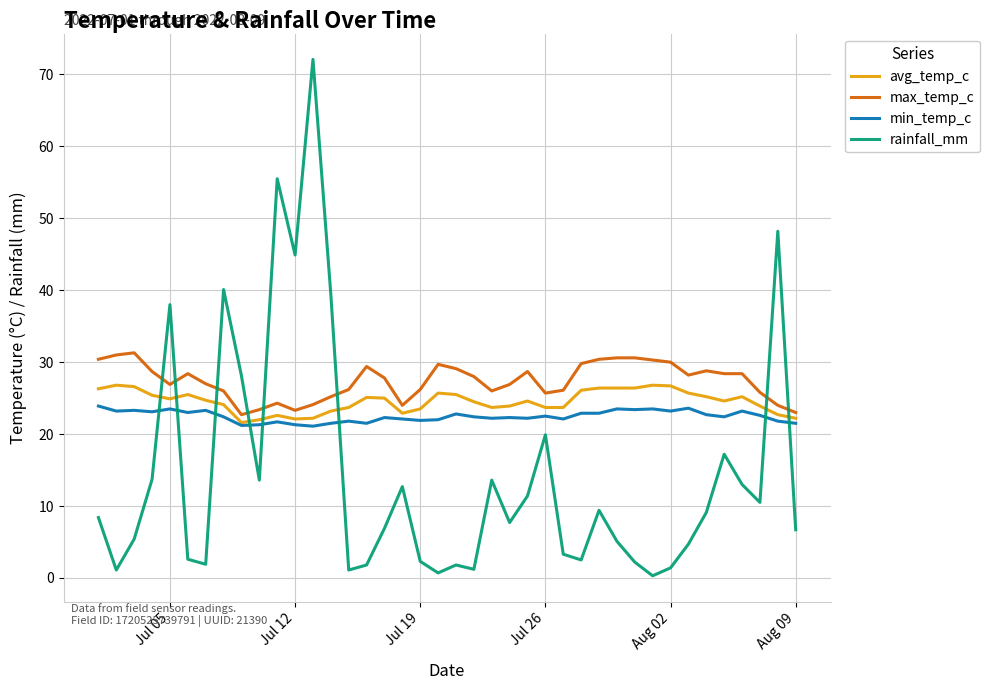

Rank the series by their average value, from lowest to highest.

rainfall_mm, min_temp_c, avg_temp_c, max_temp_c